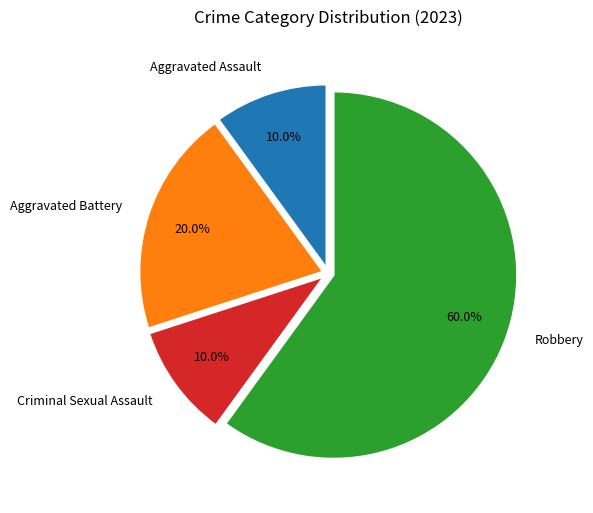

What percentage is the Robbery slice, to the nearest percent?

60%